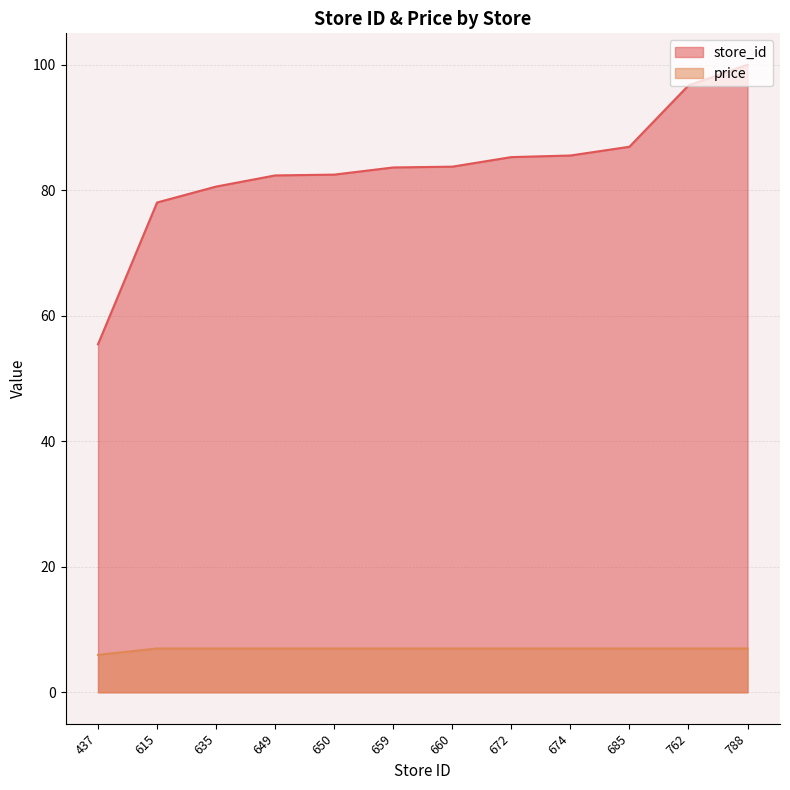

How many data points in store_id are less than 83?

5